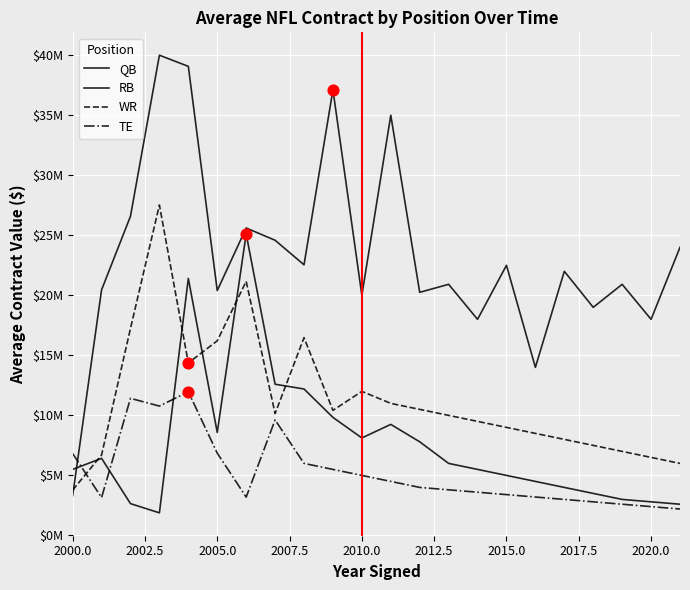

Which series has the largest total across all categories?

QB